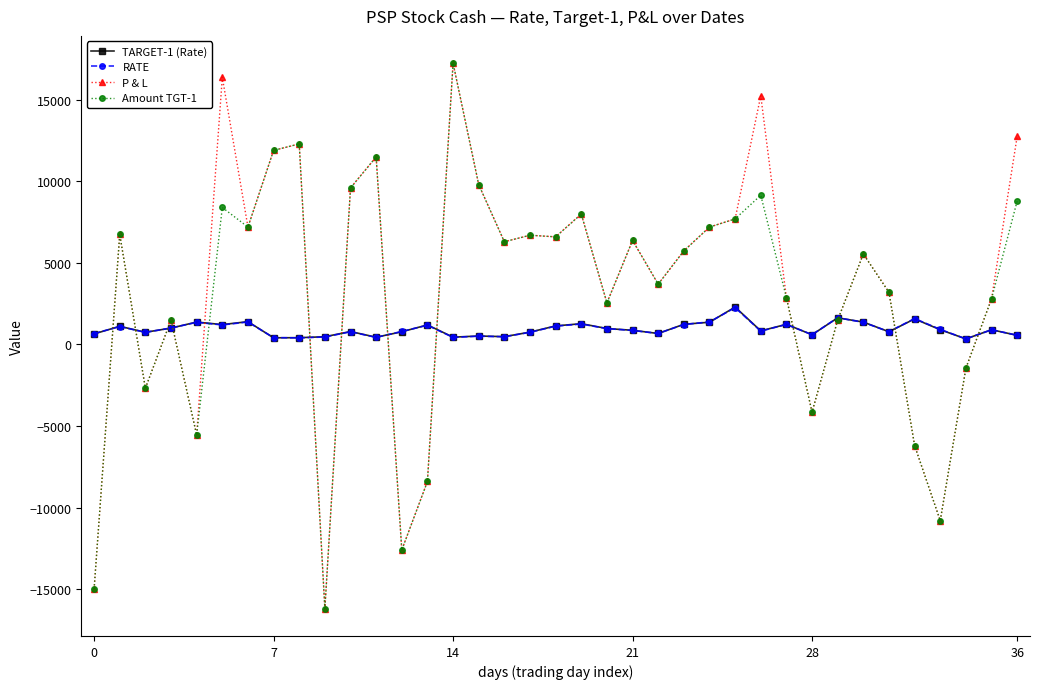

What is the value of the Amount TGT-1 point at the 26th from the left?

7700